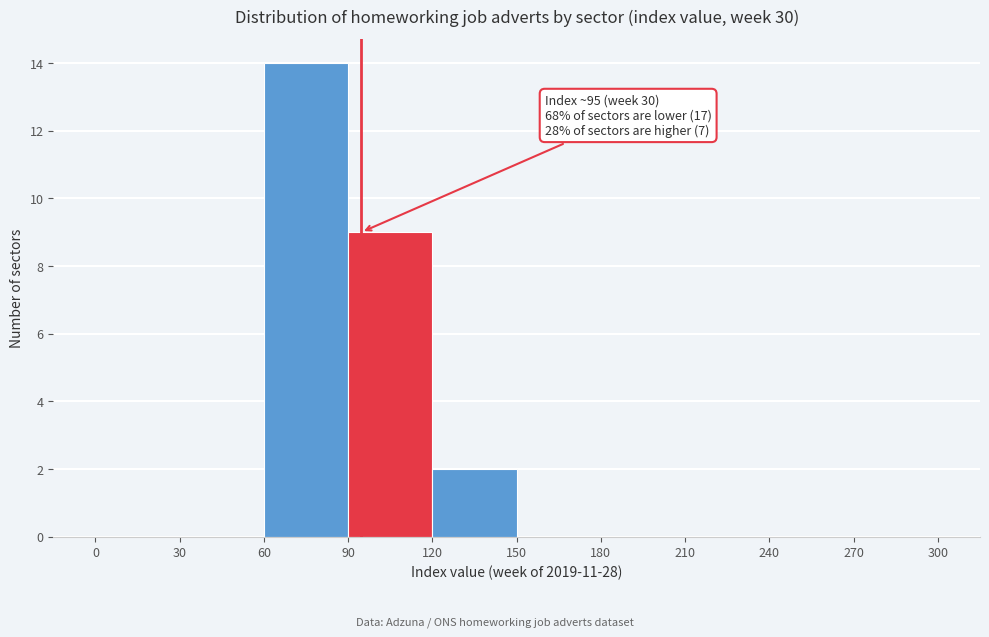

Which range on the x-axis has the tallest bar?

60 to 90